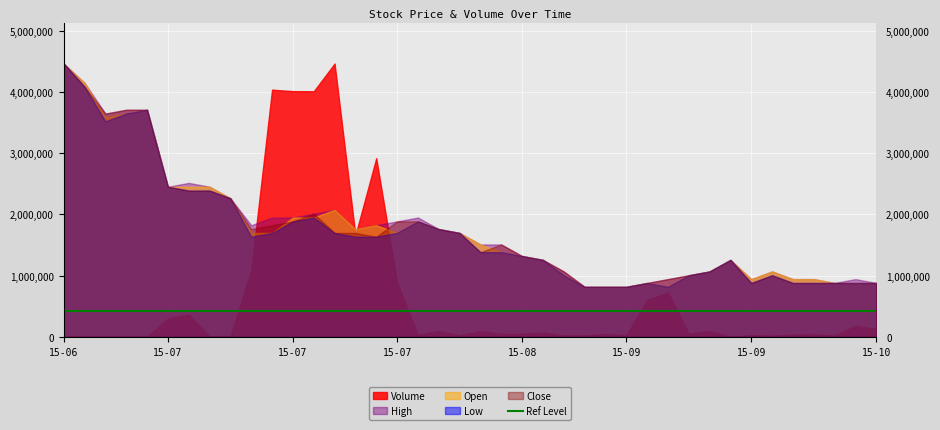

What is the value of the Volume point at the 12th from the left?

4010500.0